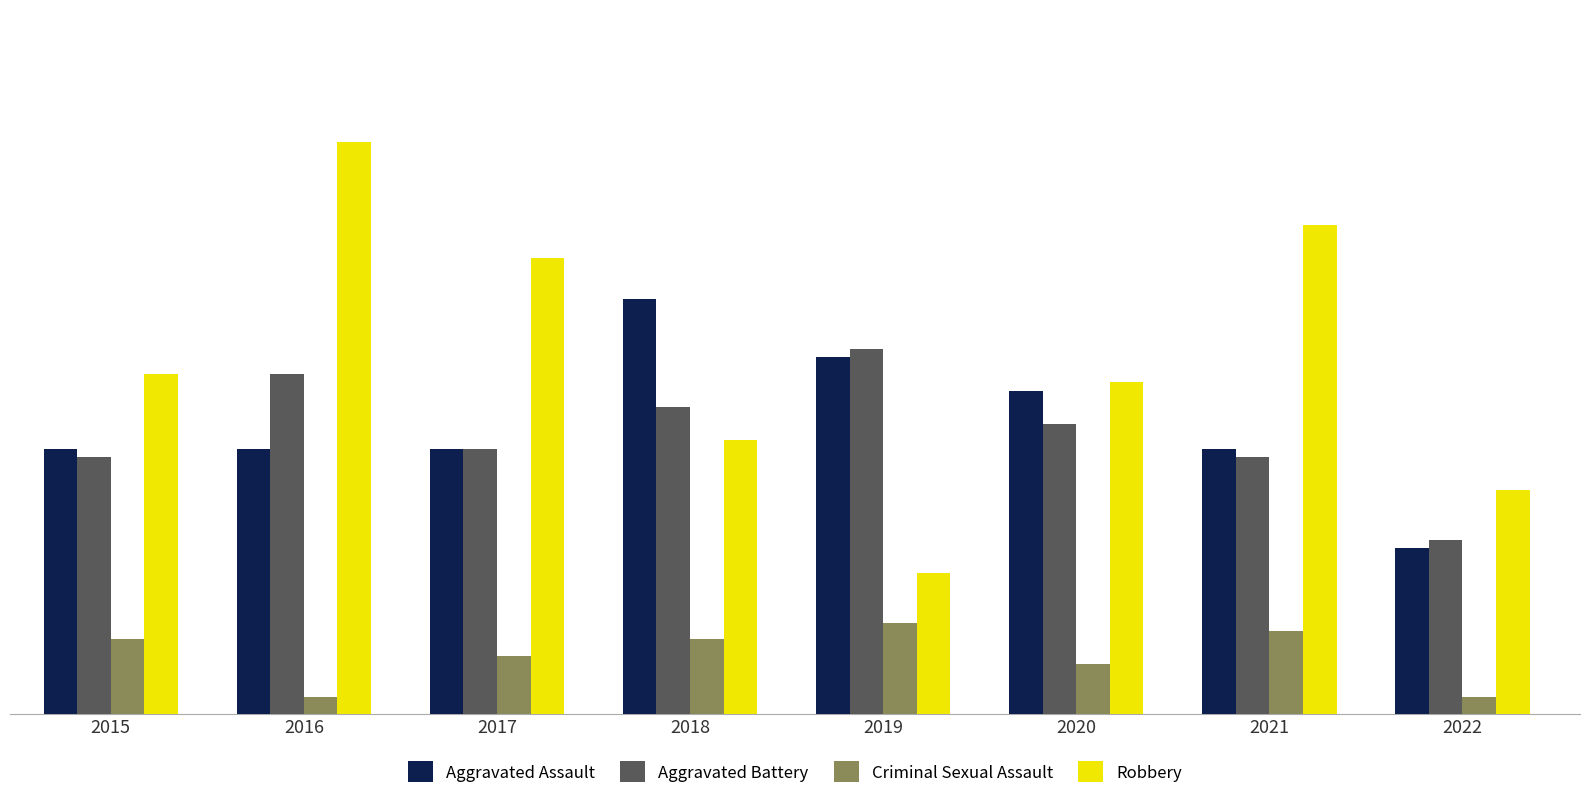

Is the value of Robbery at 2022 greater than the value of Aggravated Assault at 2017?

No